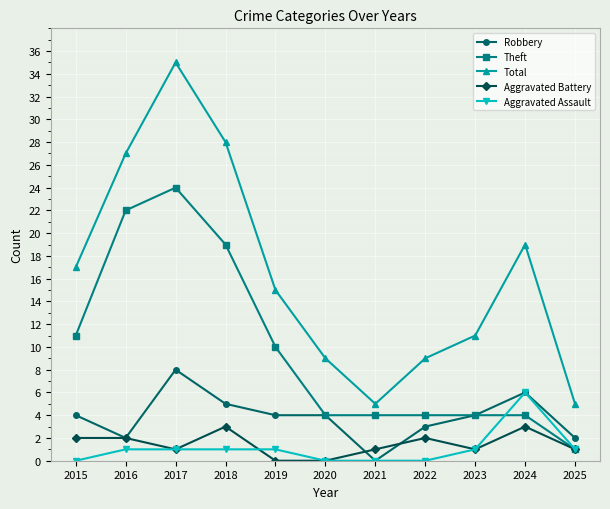

True or false: Aggravated Battery and Total cross at least once.

False